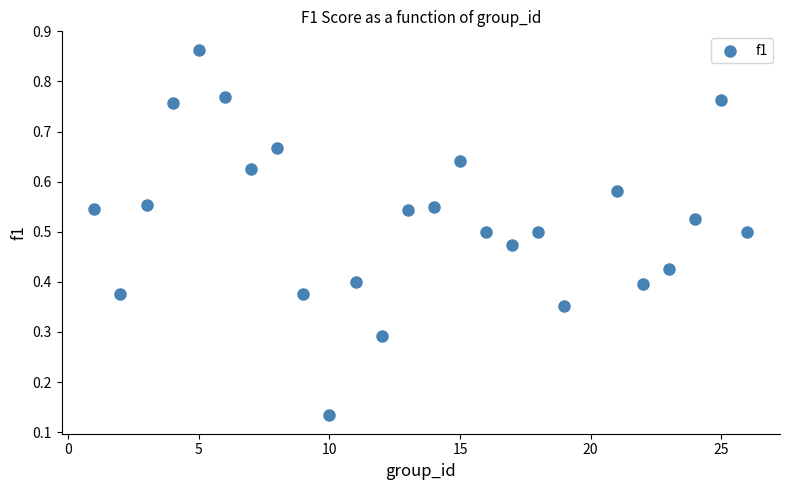

What is the range of X values (max minus min)?

25.0